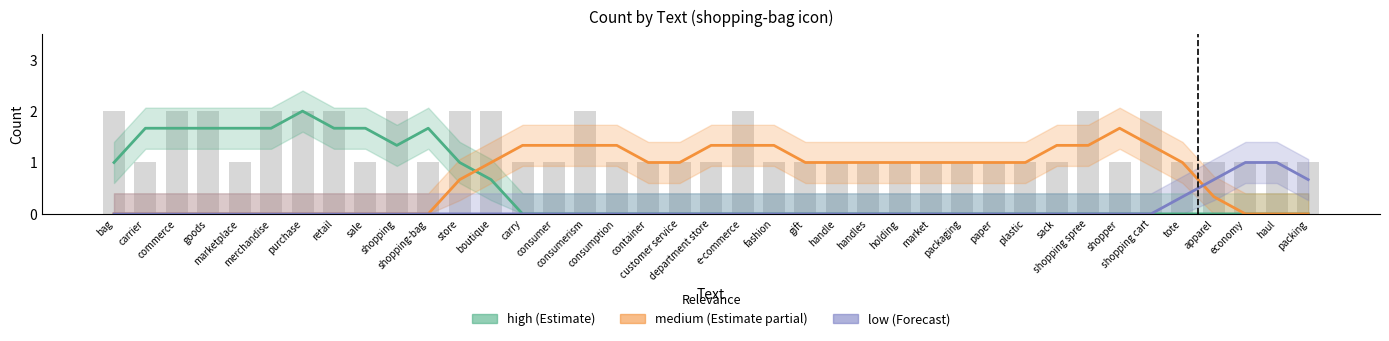

What is the label of the 4th bar from the left?

goods